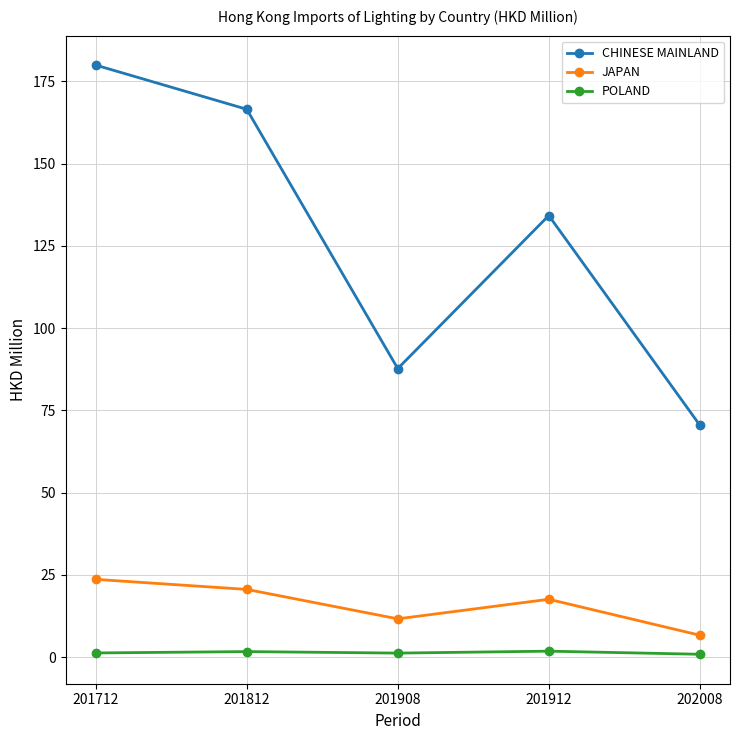

At which label does CHINESE MAINLAND first exceed 134?

201712